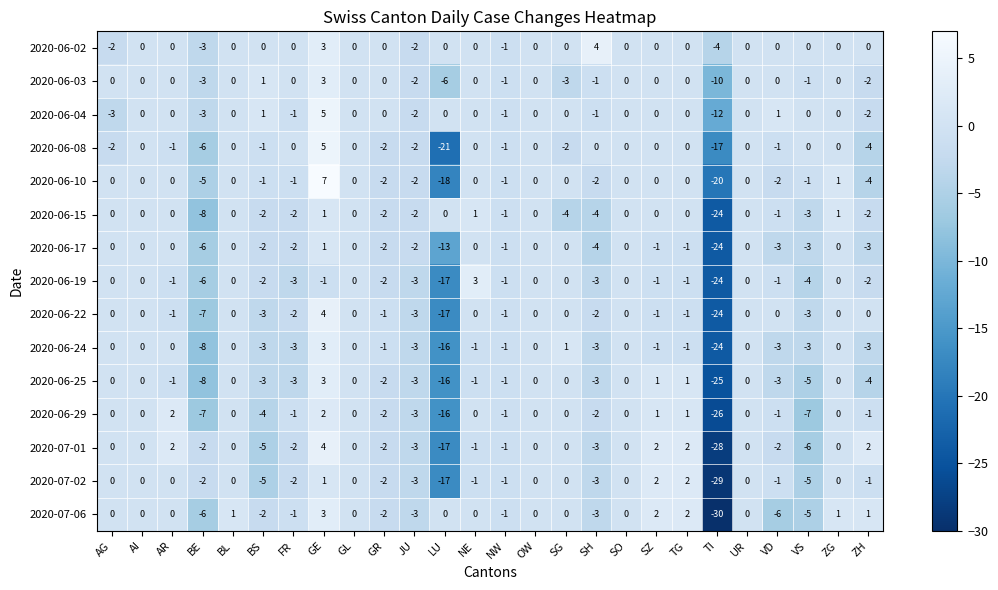

What is the difference between the maximum and minimum values in the 2020-06-03 series?

13